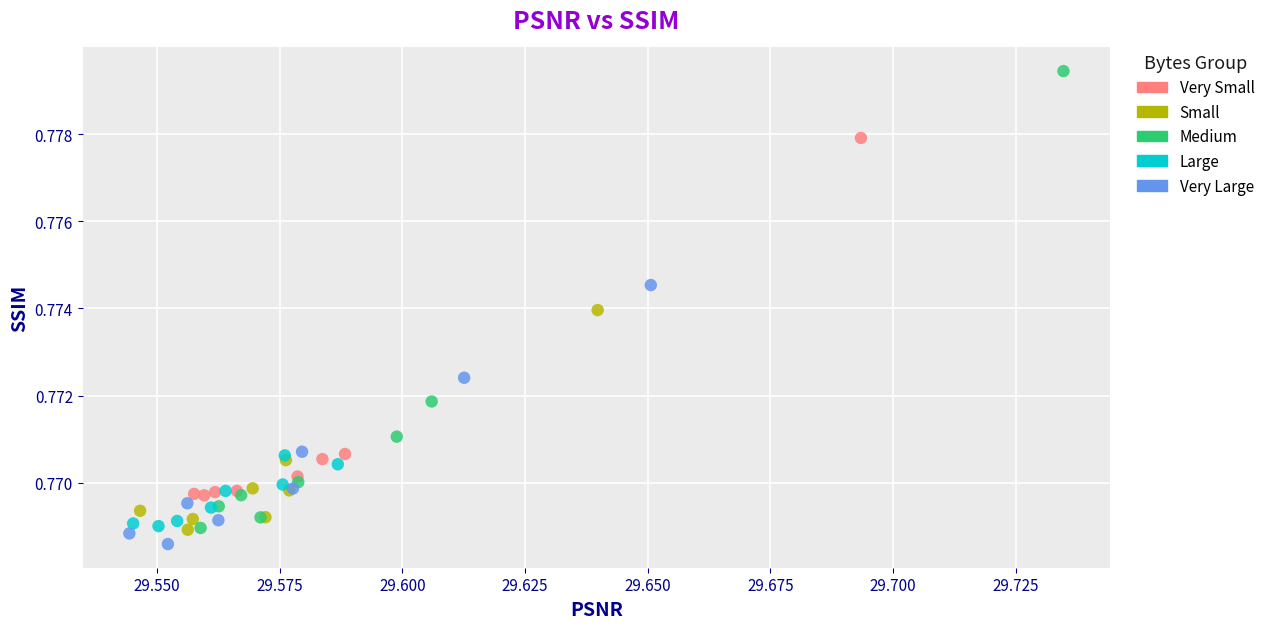

Which series contains the lowest Y value?

Very Large